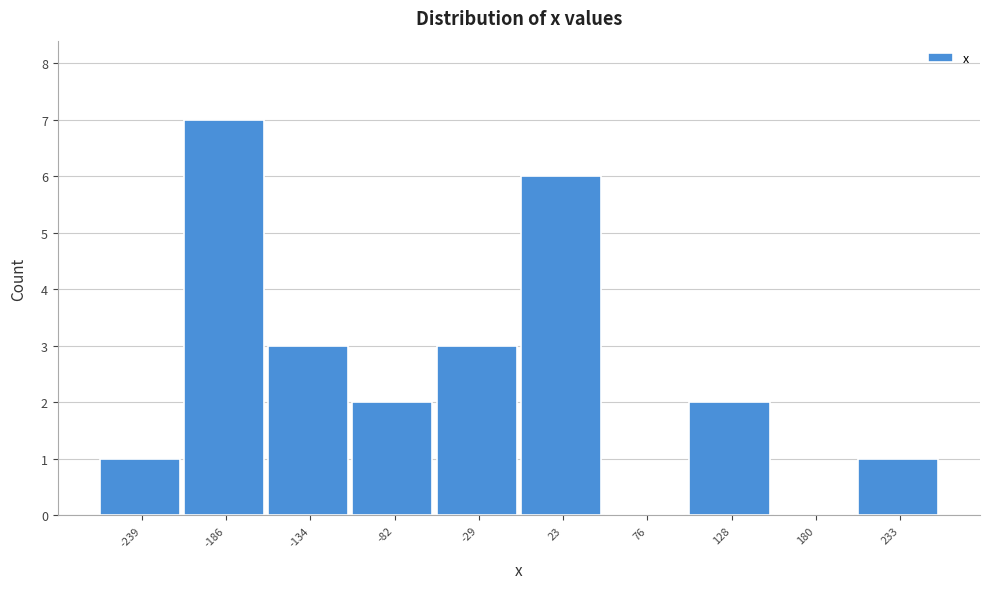

Reading left to right, transcribe this chart: for each bar, give the range it covers on the x-axis and its height. Neither the bar edges nor the heights are printed on the chart, so give them approximately, as read against the axes.

-260 to -210: 1
-210 to -160: 7
-160 to -110: 3
-110 to -60: 2
-60 to 0: 3
0 to 50: 6
50 to 100: 0
100 to 150: 2
150 to 210: 0
210 to 260: 1